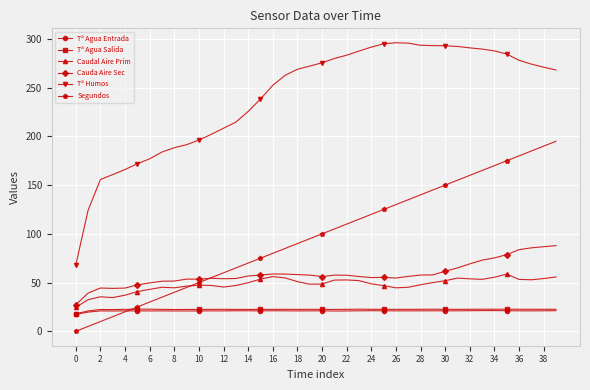

What is the value of the Segundos point at the 36th from the left?

175.0